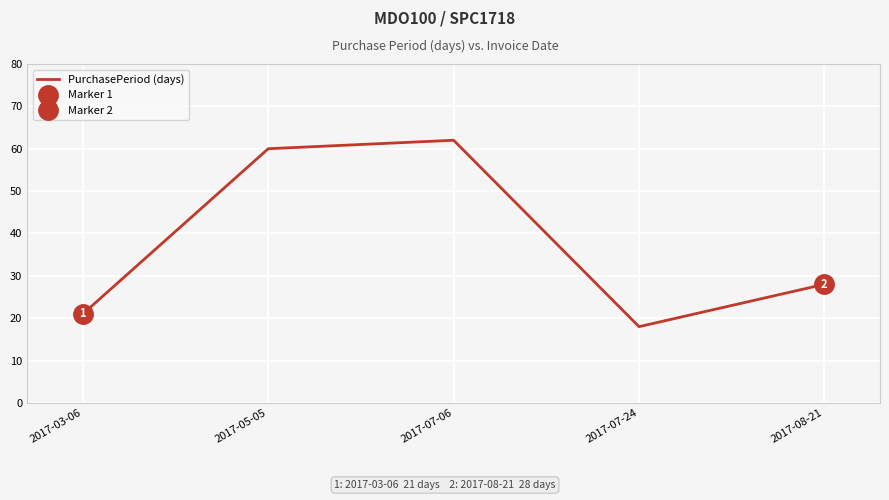

What position from the right is 2017-05-05?

4